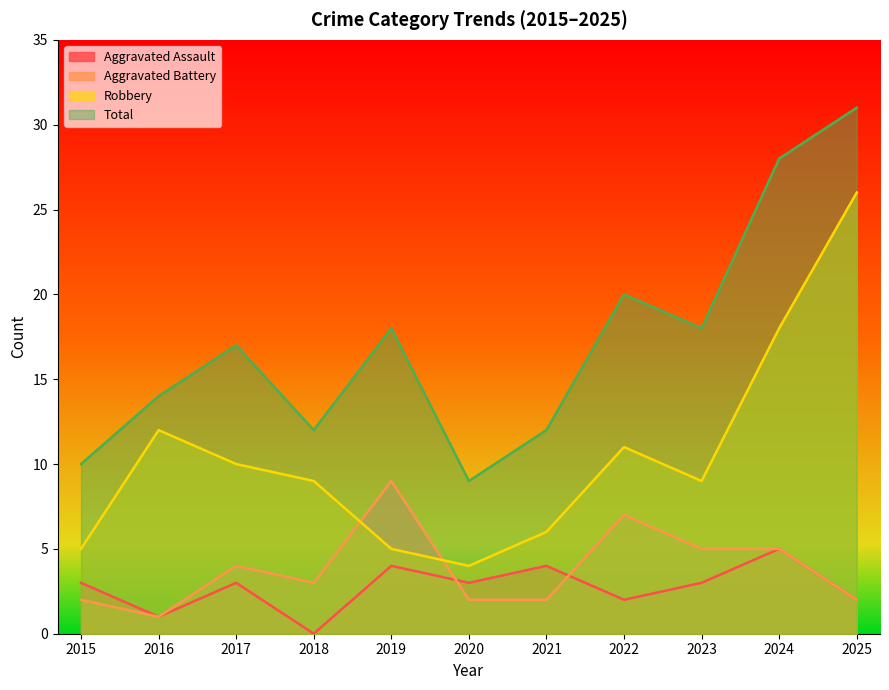

Reading left to right, what are all the values shown in this chart?

Aggravated Assault: 2015=3	2016=1	2017=3	2018=0	2019=4	2020=3	2021=4	2022=2	2023=3	2024=5	2025=2
Aggravated Battery: 2015=2	2016=1	2017=4	2018=3	2019=9	2020=2	2021=2	2022=7	2023=5	2024=5	2025=2
Robbery: 2015=5	2016=12	2017=10	2018=9	2019=5	2020=4	2021=6	2022=11	2023=9	2024=18	2025=26
Total: 2015=10	2016=14	2017=17	2018=12	2019=18	2020=9	2021=12	2022=20	2023=18	2024=28	2025=31